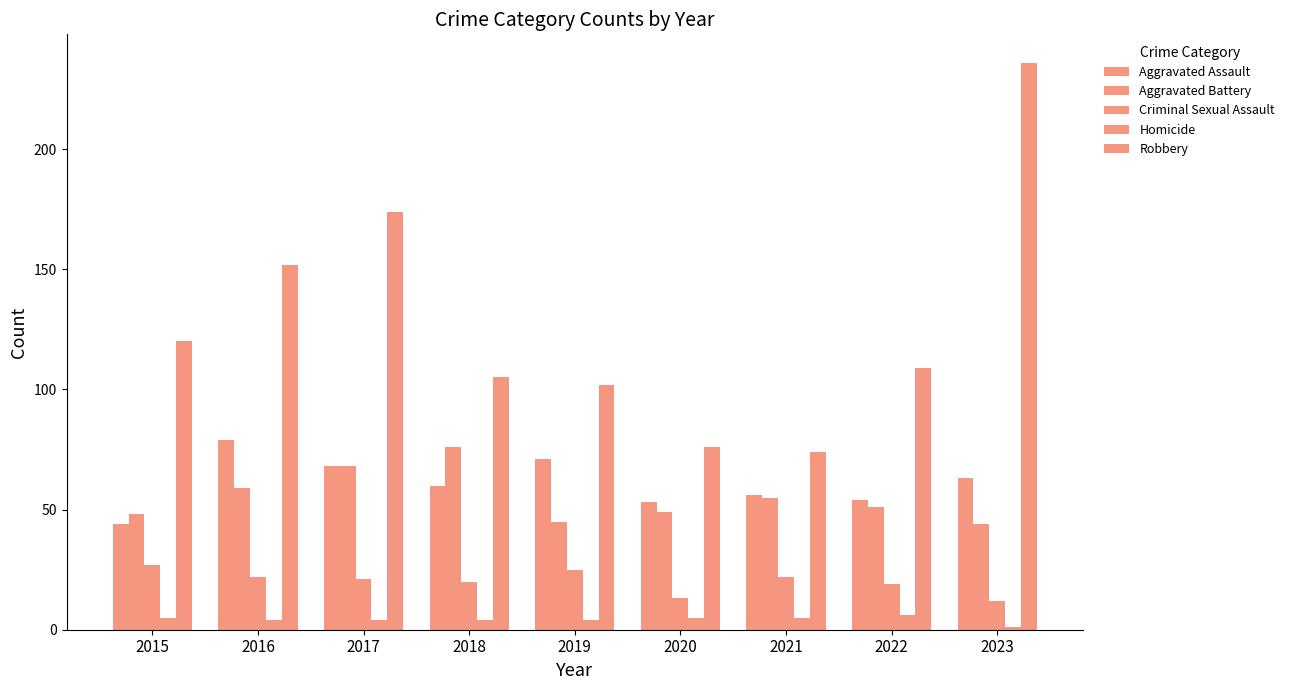

Between 2017 and 2019, which is larger?

2019